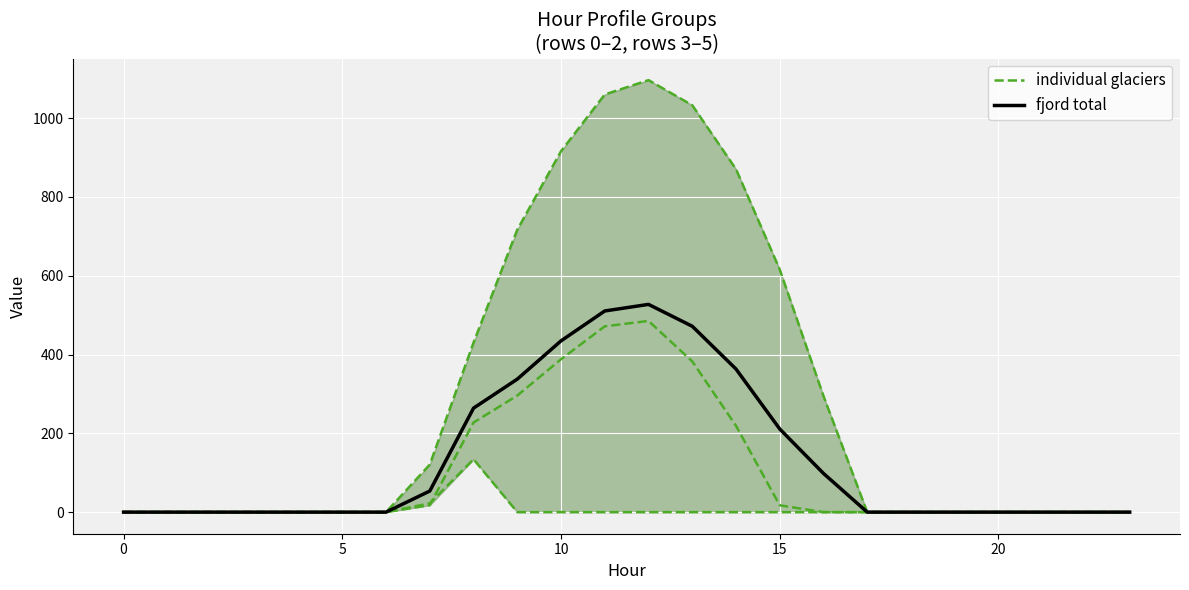

What is the average value of the individual glaciers series?

298.1